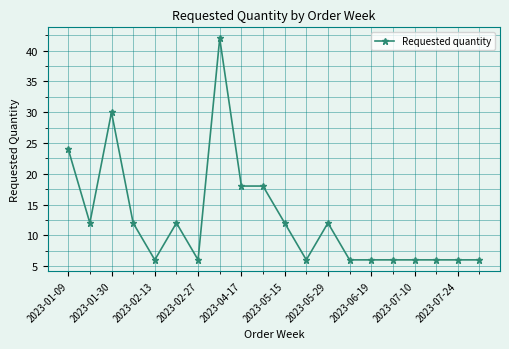

Reading left to right, transcribe all the data shown in this chart.

24	12	30	12	6	12	6	42	18	18	12	6	12	6	6	6	6	6	6	6